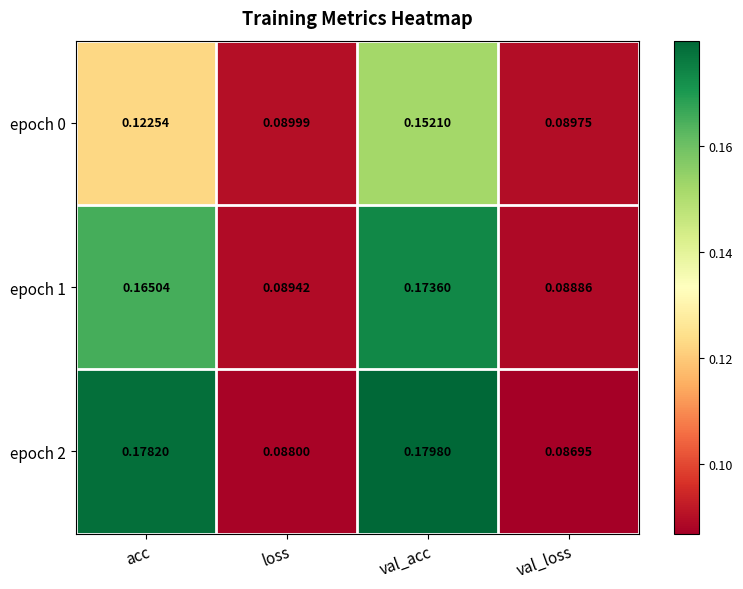

List the labels in order of epoch 1 value, largest first.

val_acc, acc, loss, val_loss